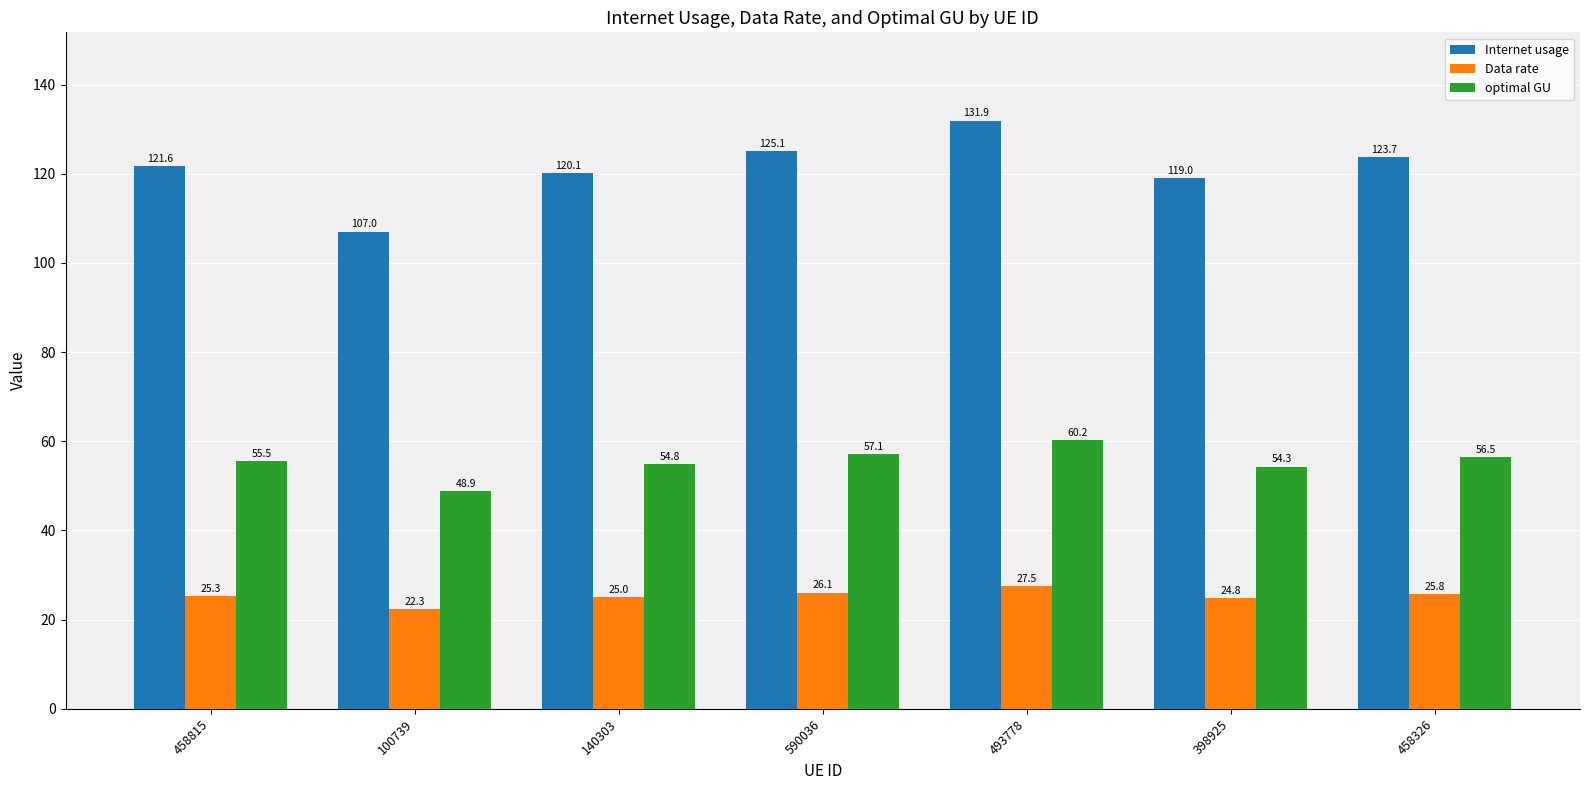

Which series has the widest spread of values?

Internet usage